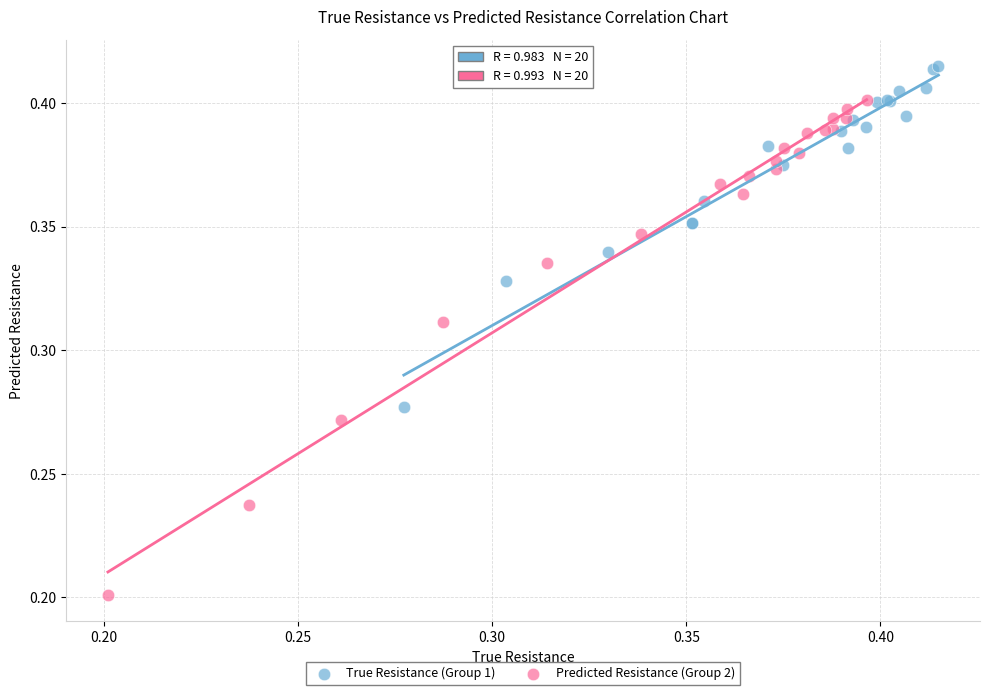

Which series reaches the minimum Y coordinate?

Predicted Resistance (Group 2)